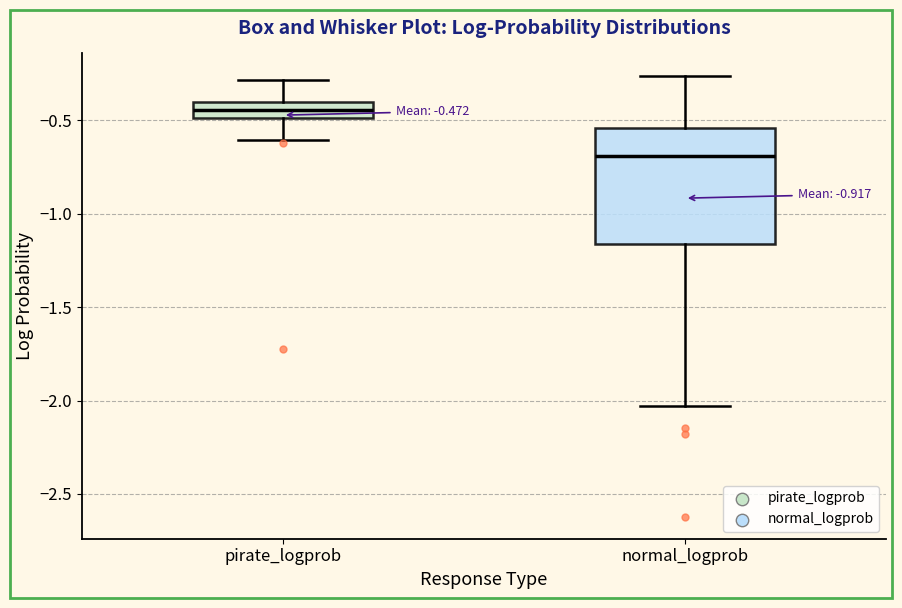

Which box has the lowest median line?

normal_logprob